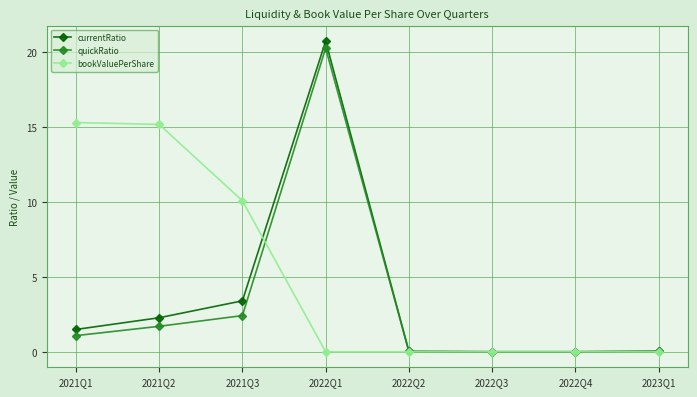

What is the label of the 4th point from the left?

2022Q1